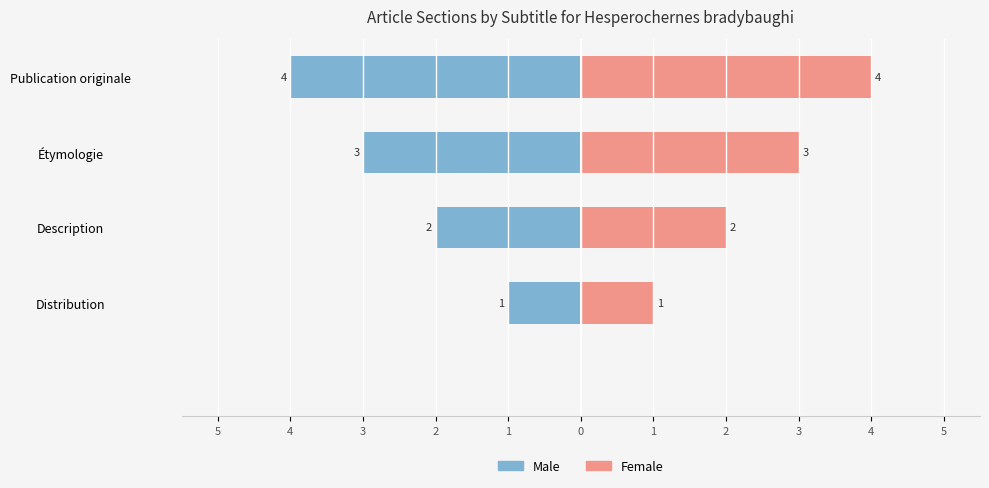

Count the number of data series in this chart.

2